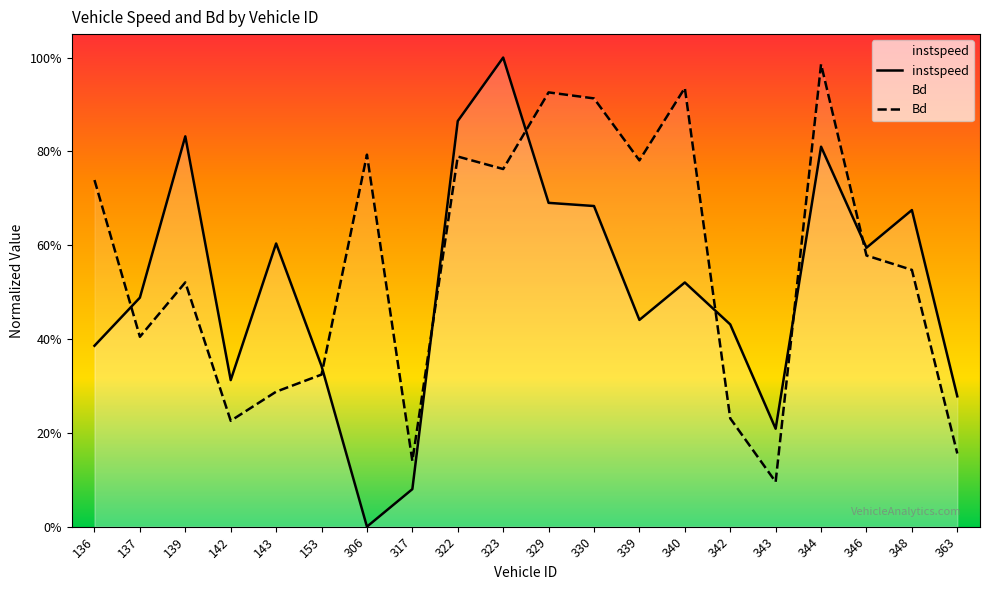

What are all the series names shown in the legend?

instspeed, Bd